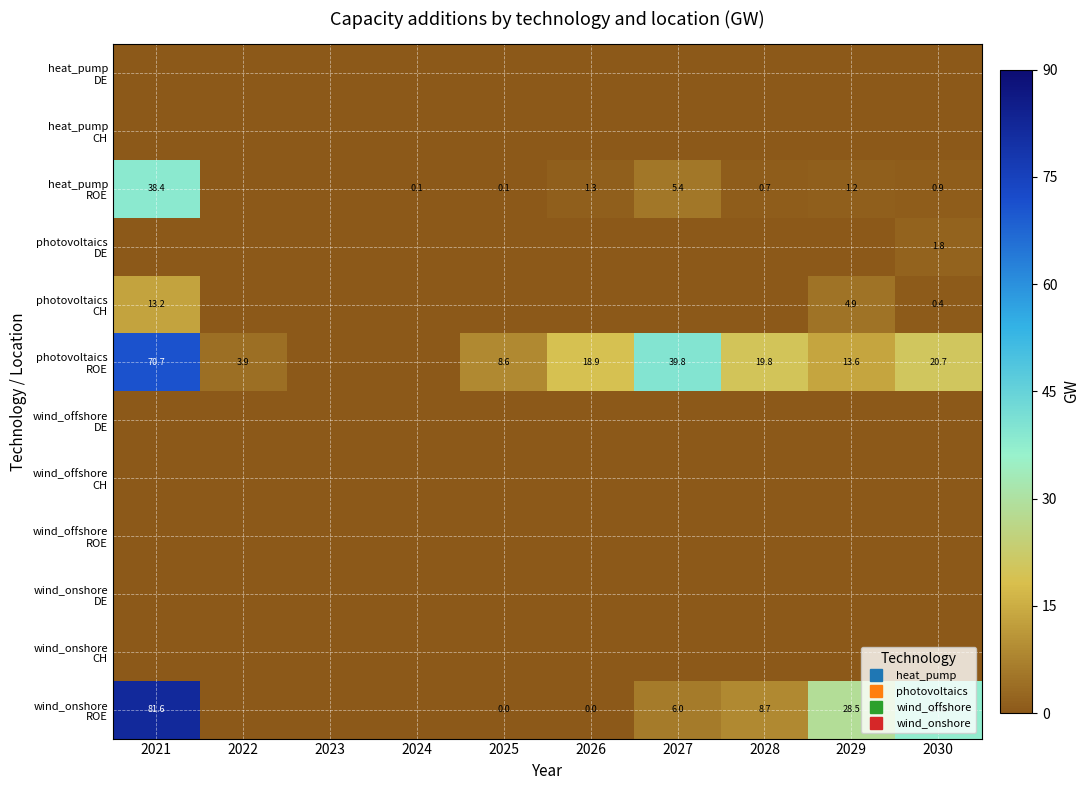

Rank the series by their maximum value, from lowest to highest.

heat_pump DE, heat_pump CH, wind_offshore DE, wind_offshore CH, wind_offshore ROE, wind_onshore DE, wind_onshore CH, photovoltaics DE, photovoltaics CH, heat_pump ROE, photovoltaics ROE, wind_onshore ROE